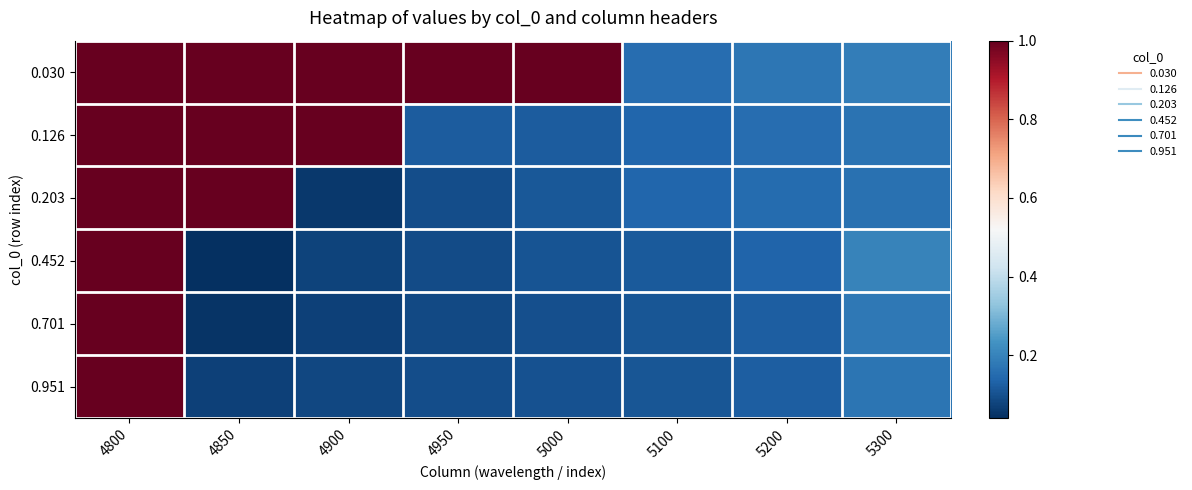

Reading right to left, what are all the values shown in this chart?

0.030: 5300=0.2	5200=0.2	5100=0.2	5000=1.0	4950=1.0	4900=1.0	4850=1.0	4800=1.0
0.126: 5300=0.2	5200=0.2	5100=0.1	5000=0.1	4950=0.1	4900=1.0	4850=1.0	4800=1.0
0.203: 5300=0.2	5200=0.2	5100=0.1	5000=0.1	4950=0.1	4900=0.1	4850=1.0	4800=1.0
0.452: 5300=0.2	5200=0.1	5100=0.1	5000=0.1	4950=0.1	4900=0.1	4850=0.0	4800=1.0
0.701: 5300=0.2	5200=0.1	5100=0.1	5000=0.1	4950=0.1	4900=0.1	4850=0.1	4800=1.0
0.951: 5300=0.2	5200=0.1	5100=0.1	5000=0.1	4950=0.1	4900=0.1	4850=0.1	4800=1.0